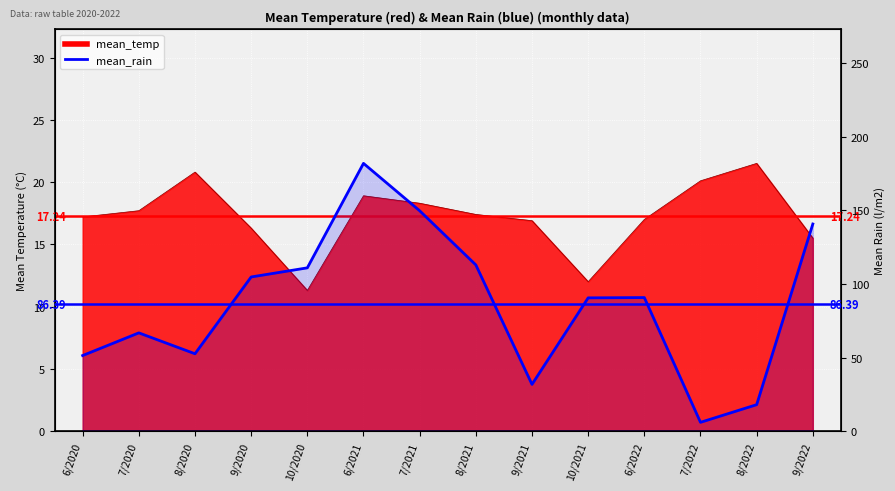

What is the label of the 10th point from the left?

10/2021